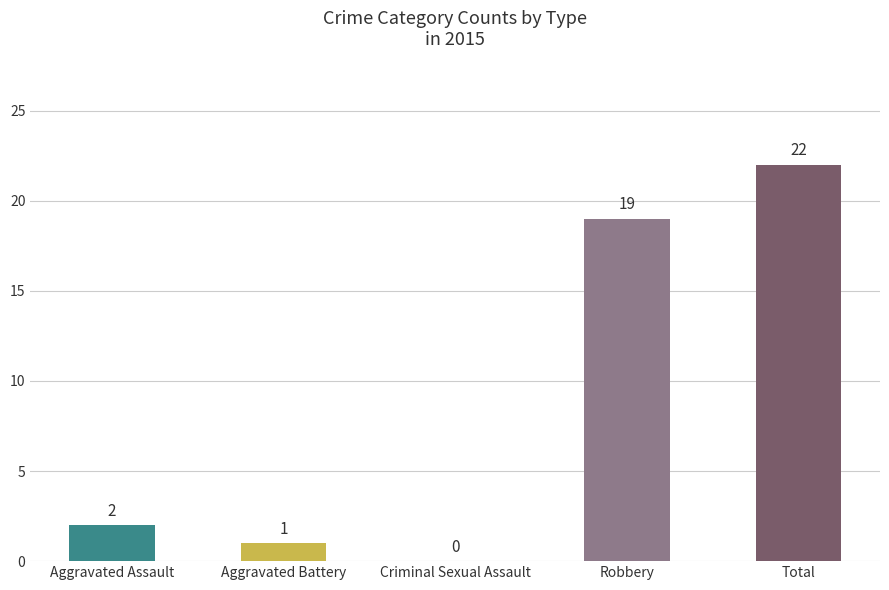

What is the average value?

9